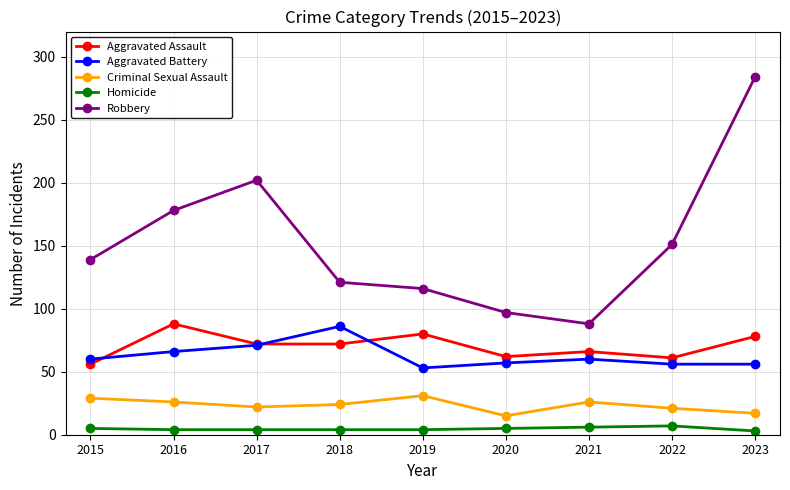

Is the value of Aggravated Battery at 2023 greater than the value of Homicide at 2019?

Yes